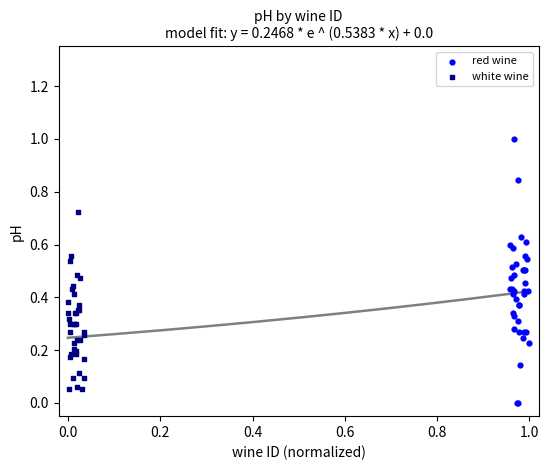

Which series reaches the maximum Y coordinate?

red wine